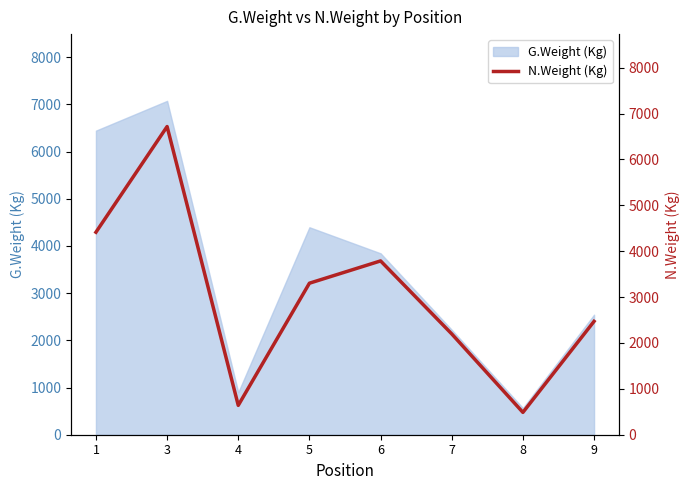

What is the minimum value for G.Weight (Kg)?

565.2